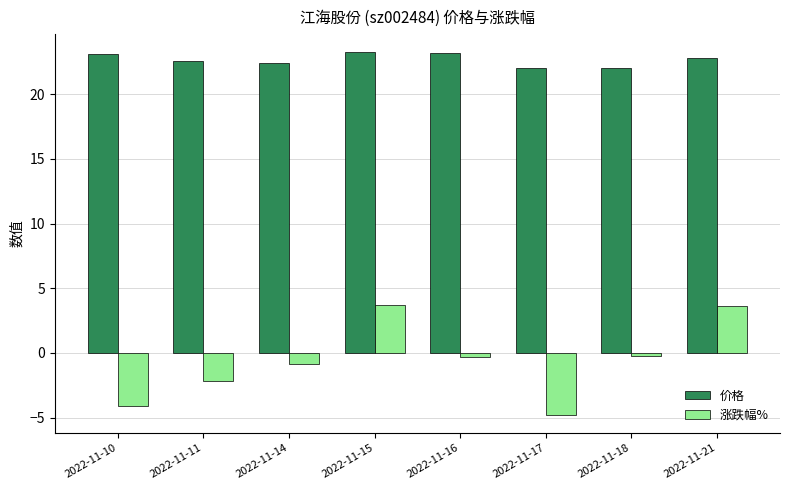

What is the sum of all 价格 values?

181.4